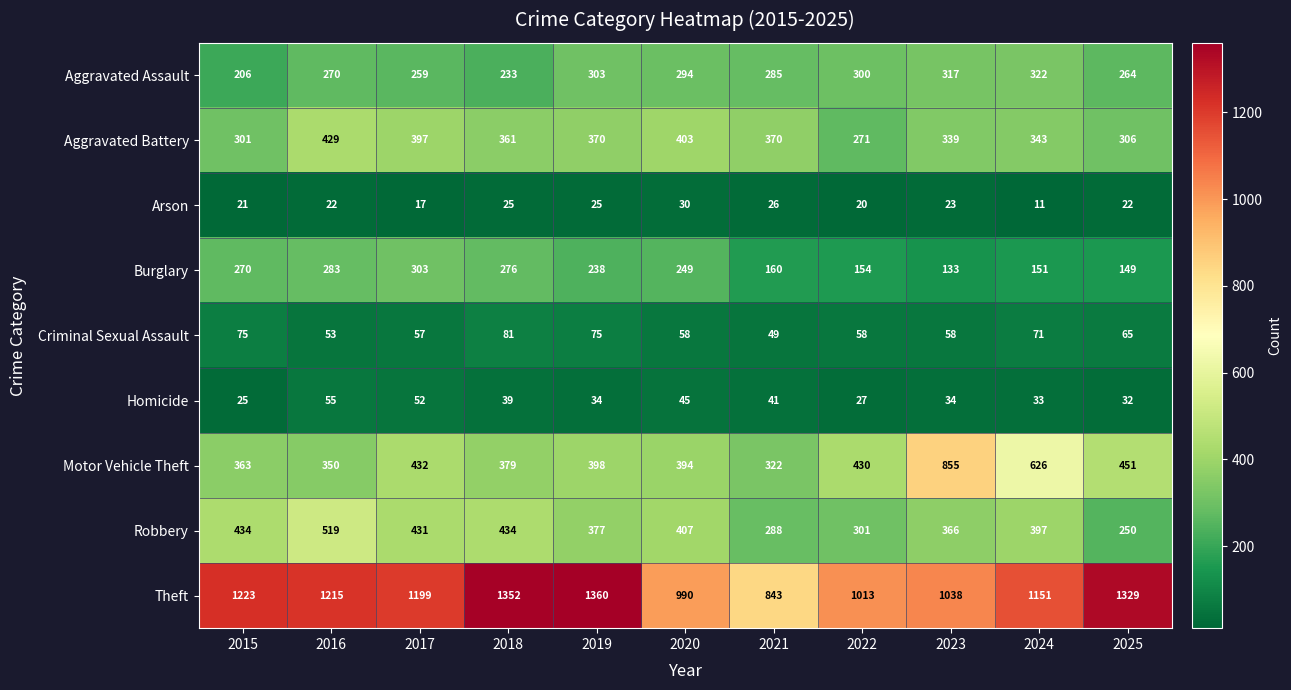

What is the highest value of the Robbery series?

519